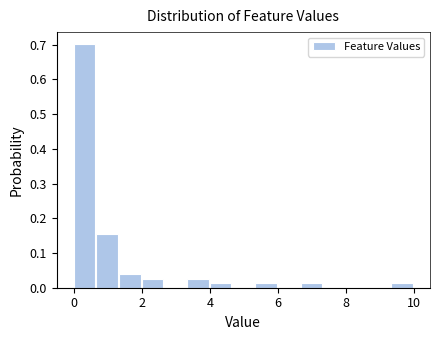

Read against the x-axis, roughly where is the centre of the tallest bar?

0.4